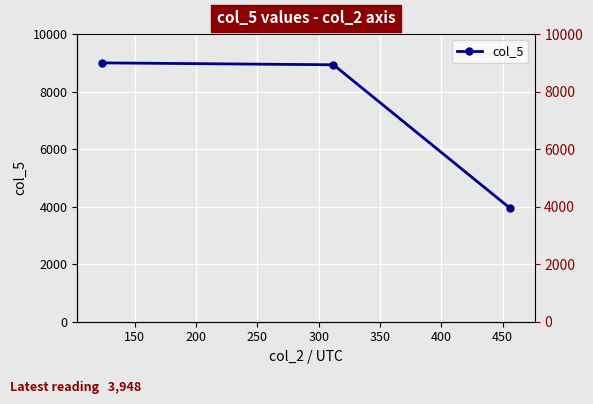

What is the greatest value displayed?

9000